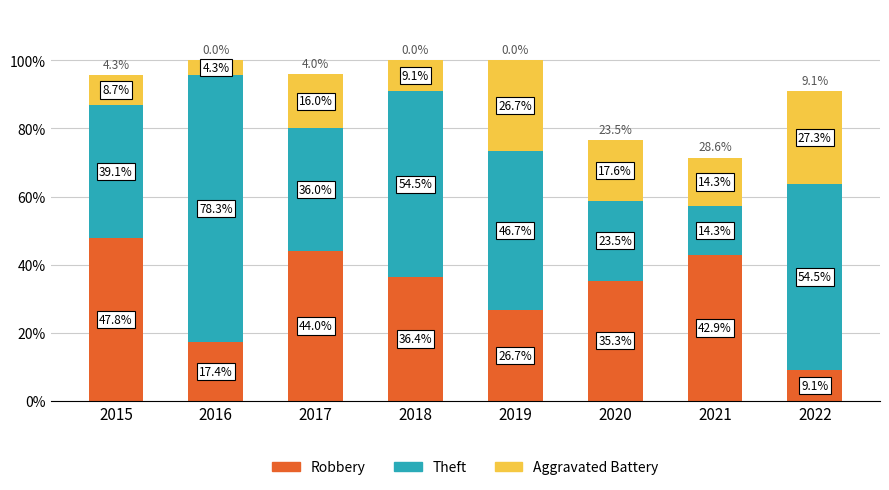

The value of Robbery at 2018 is 62.7. True or false?

False